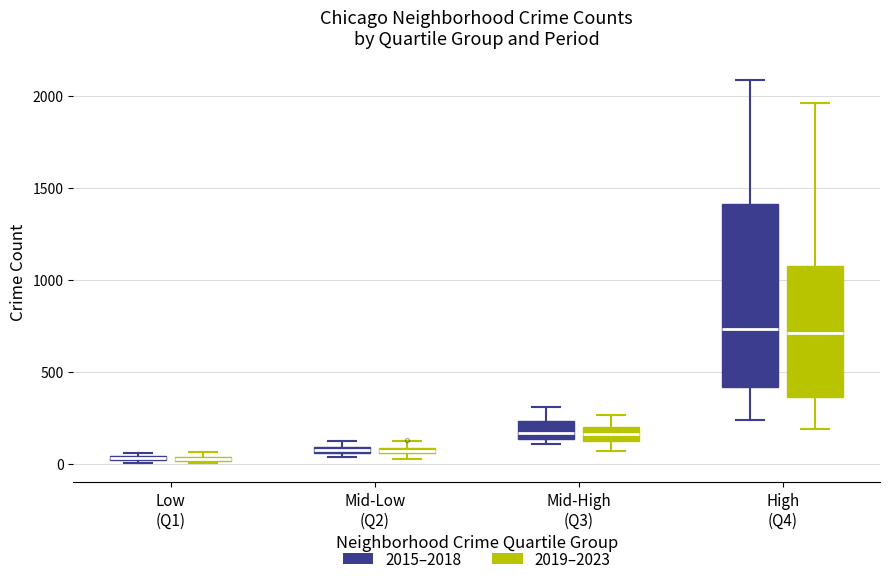

Which box is the tallest, from its lower edge to its upper edge?

High (Q4) (2015–2018)